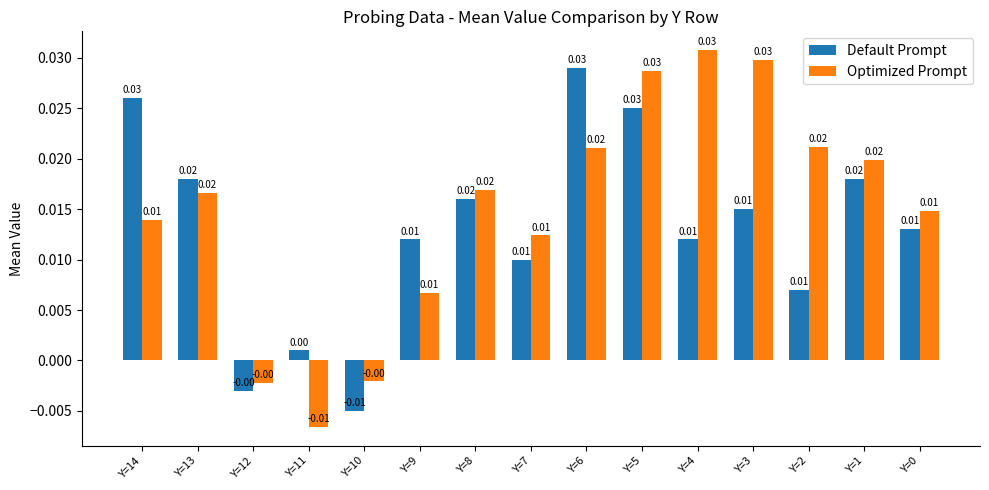

How many bars are there in each group?

2